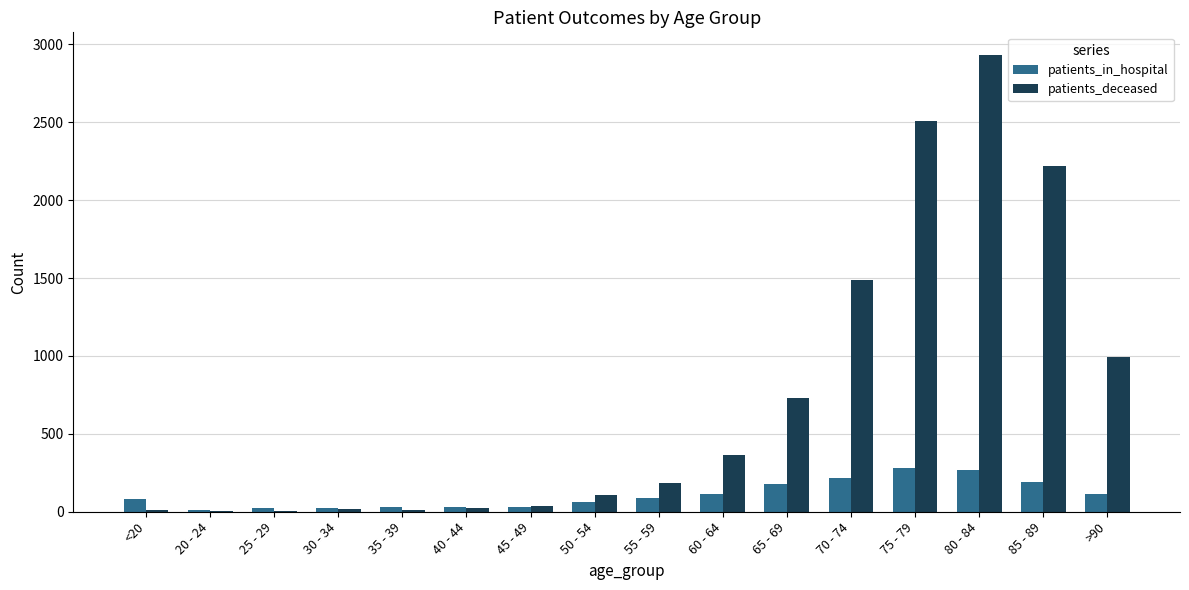

What is the sum of all patients_in_hospital values?

1742